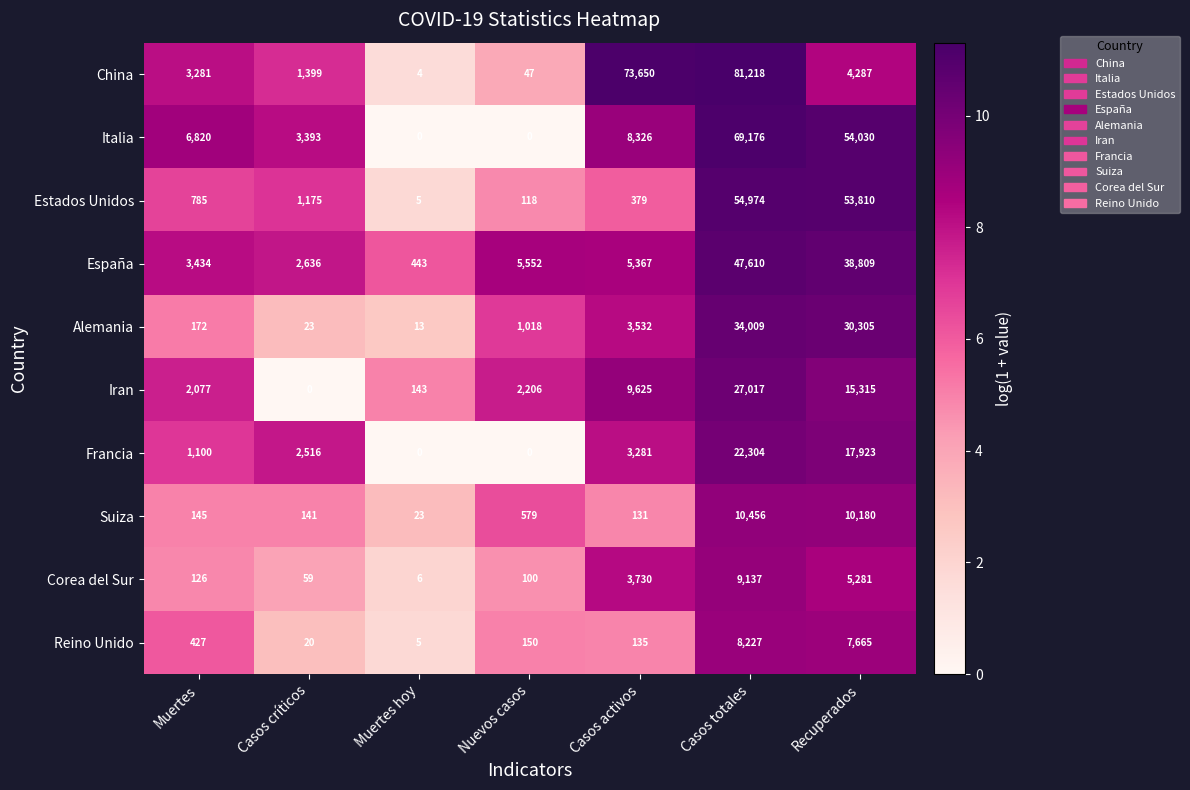

What is the difference between the maximum and second lowest values in the España series?

44974